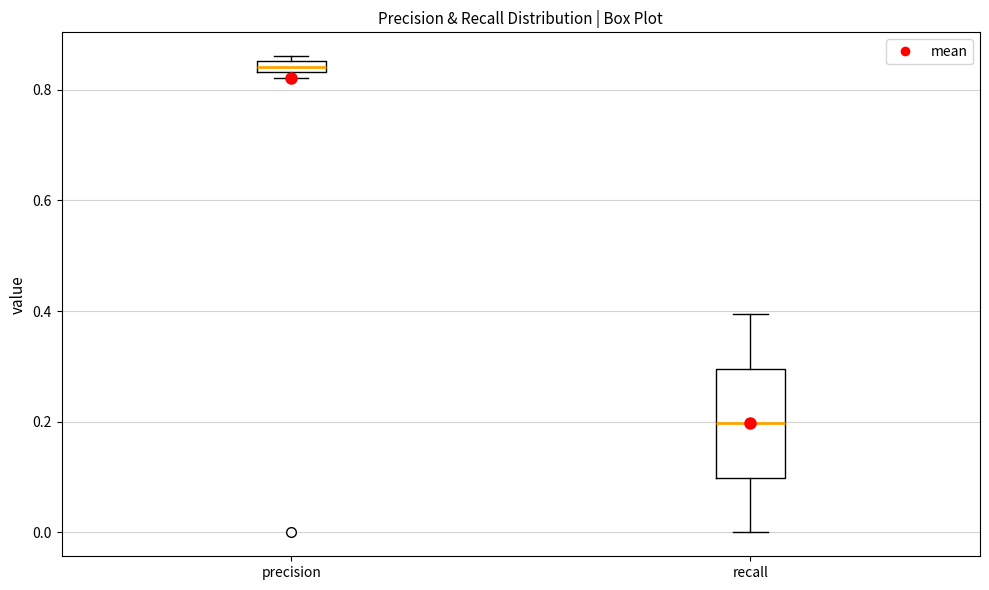

Where is the lower edge of the box for recall on the y-axis? The values are not printed on the chart, so give them approximately, as read against the axis.

0.10